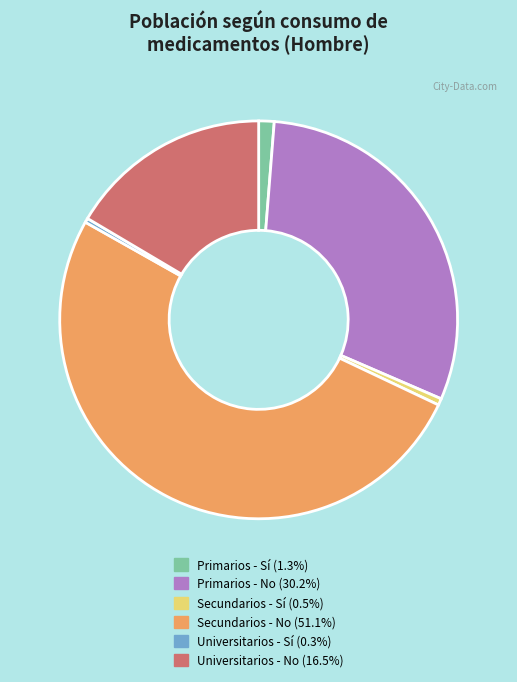

Which category has the biggest portion of the pie?

Secundarios - No